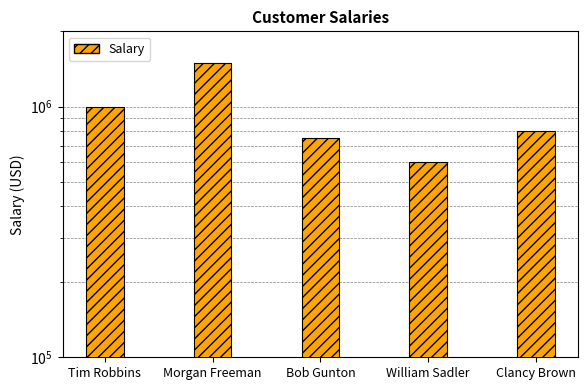

What is the average value?

930000